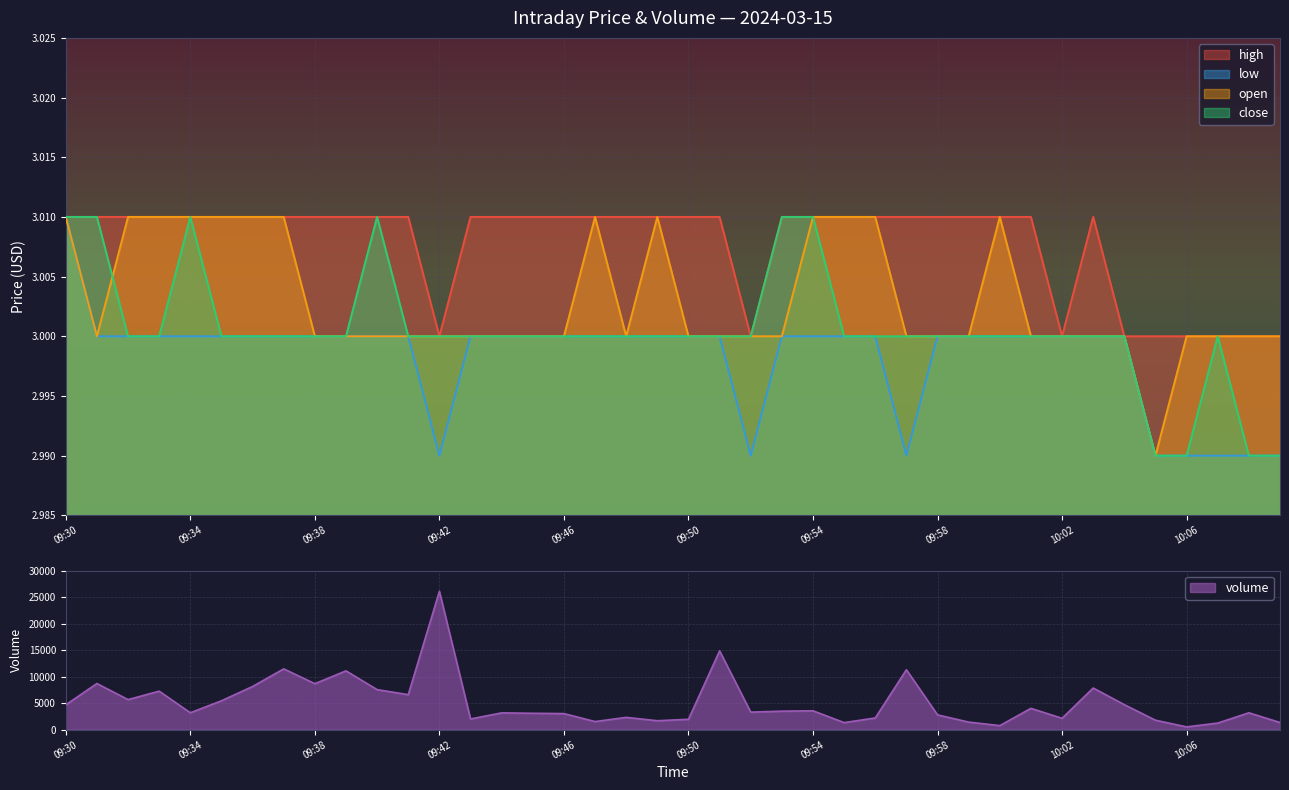

At which label does close reach its peak?

09:30